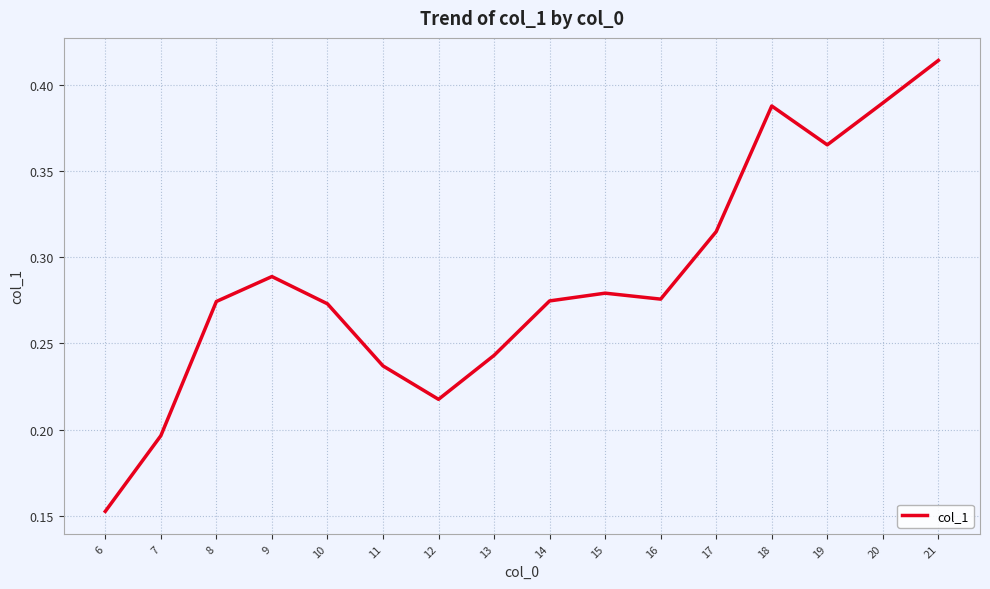

Which label corresponds to the largest value in the chart?

21